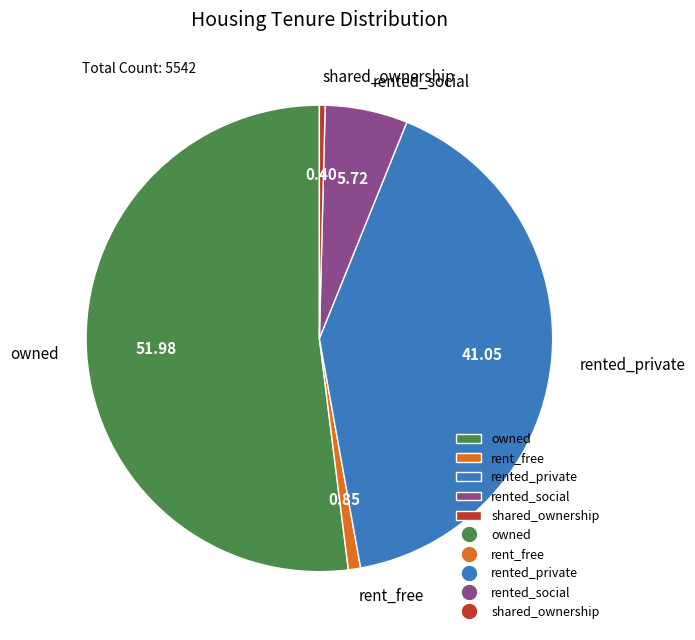

Which category has the biggest portion of the pie?

owned